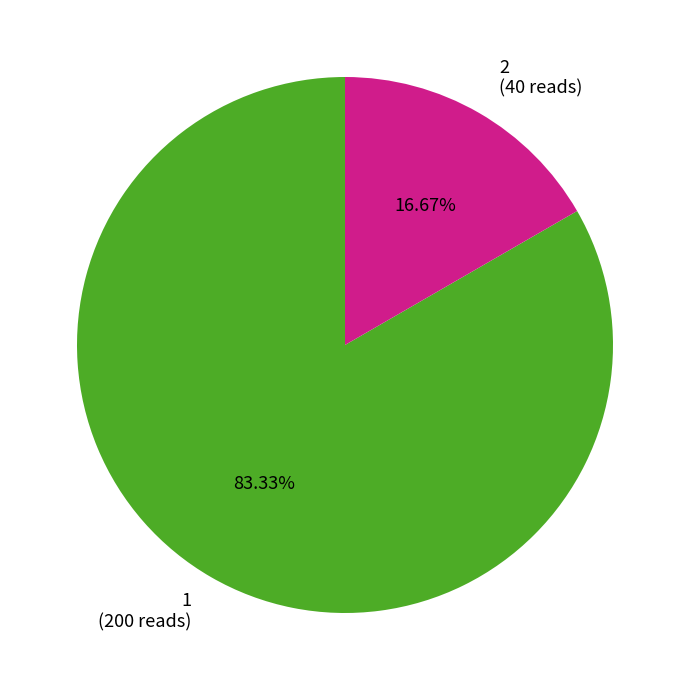

Is there any slice that represents more than half of the pie?

Yes